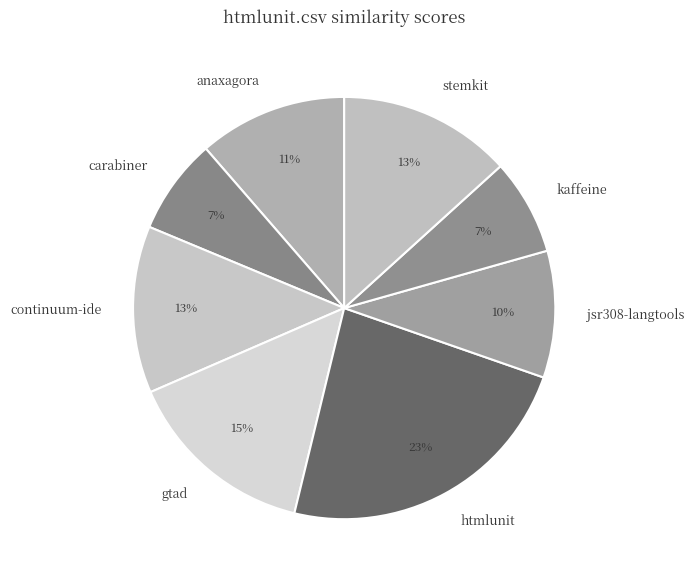

True or false: kaffeine accounts for 1% of the total.

False